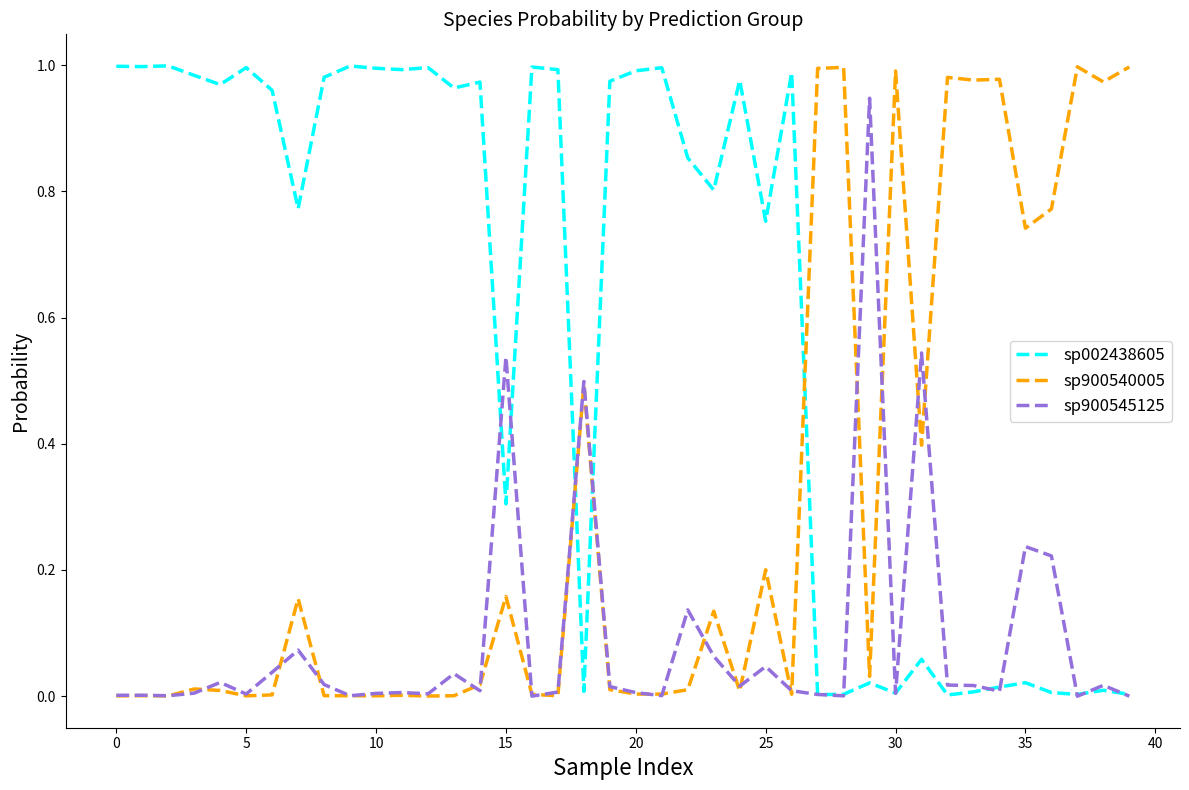

How many intersections are there between sp900540005 and sp002438605?

3